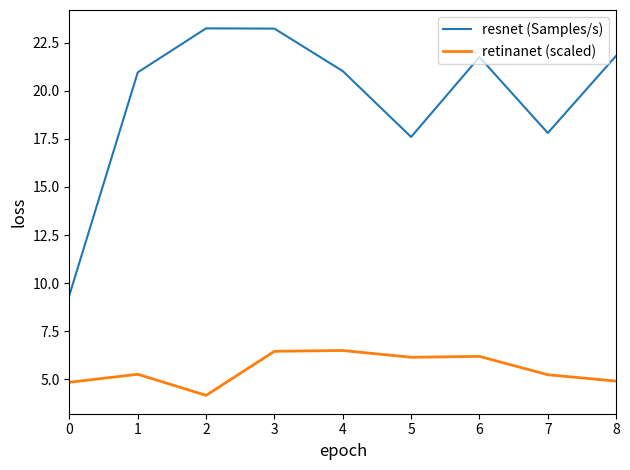

Is the value of retinanet (scaled) at 1 greater than the value of resnet (Samples/s) at 1?

No